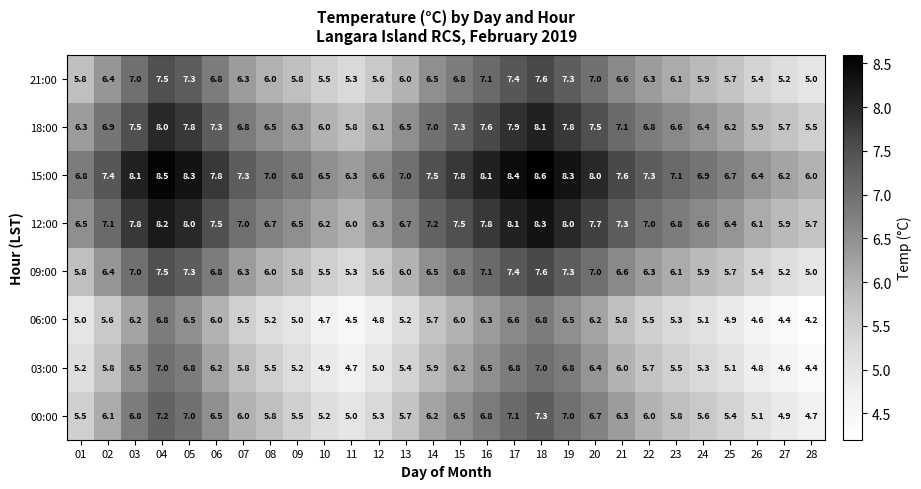

At how many categories does at least one series exceed 4?

28